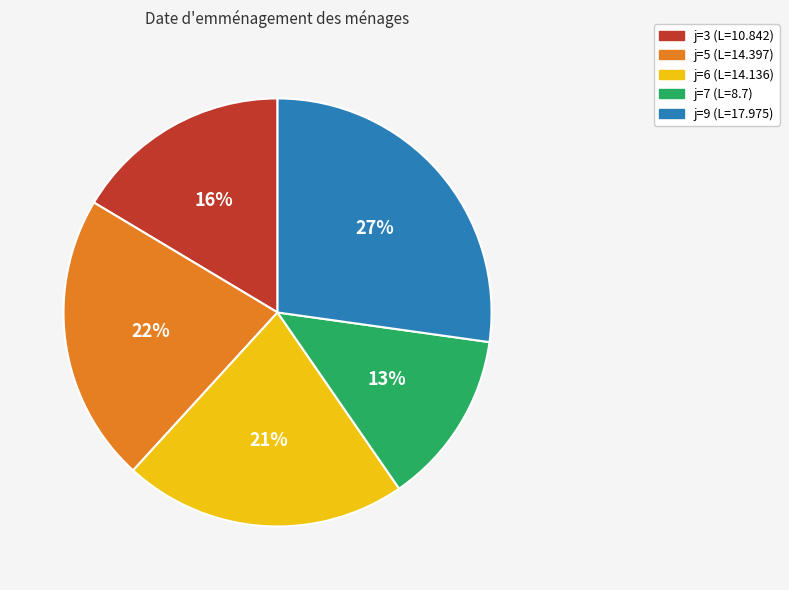

Is there a majority slice in this chart?

No